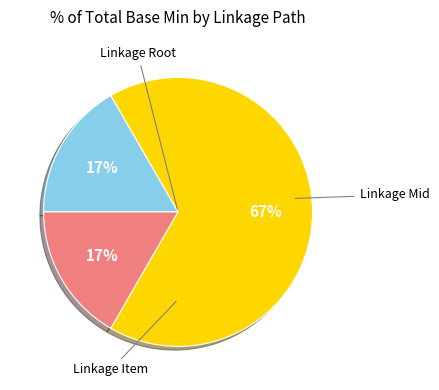

To the nearest percent, what is the average slice percentage?

33%